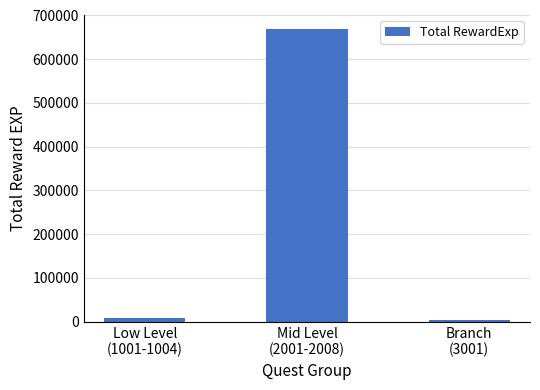

Does the chart contain stacked bars?

No